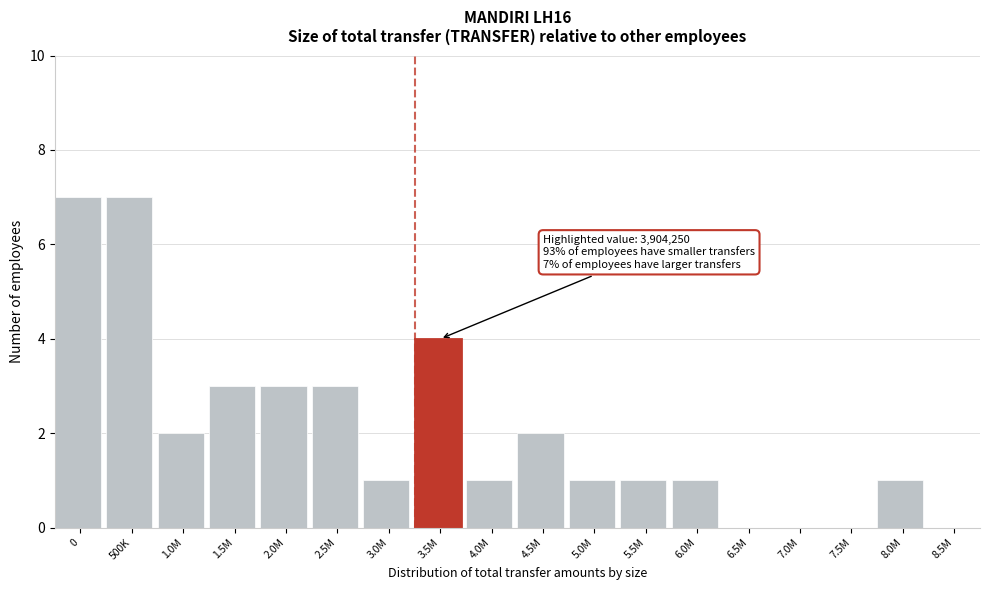

Reading left to right, list all the values displayed in this chart.

0=7	500K=7	1.0M=2	1.5M=3	2.0M=3	2.5M=3	3.0M=1	3.5M=4	4.0M=1	4.5M=2	5.0M=1	5.5M=1	6.0M=1	6.5M=0	7.0M=0	7.5M=0	8.0M=1	8.5M=0